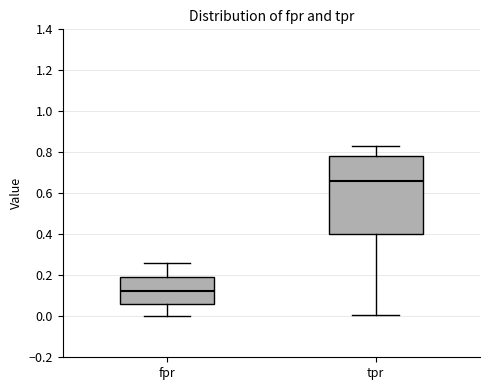

Which box is the tallest, from its lower edge to its upper edge?

tpr